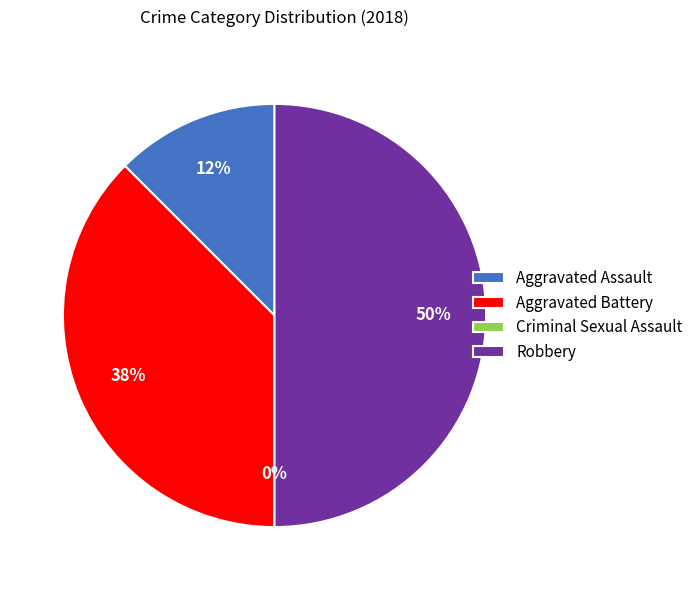

To the nearest percent, what percentage of the pie is Aggravated Assault?

12%